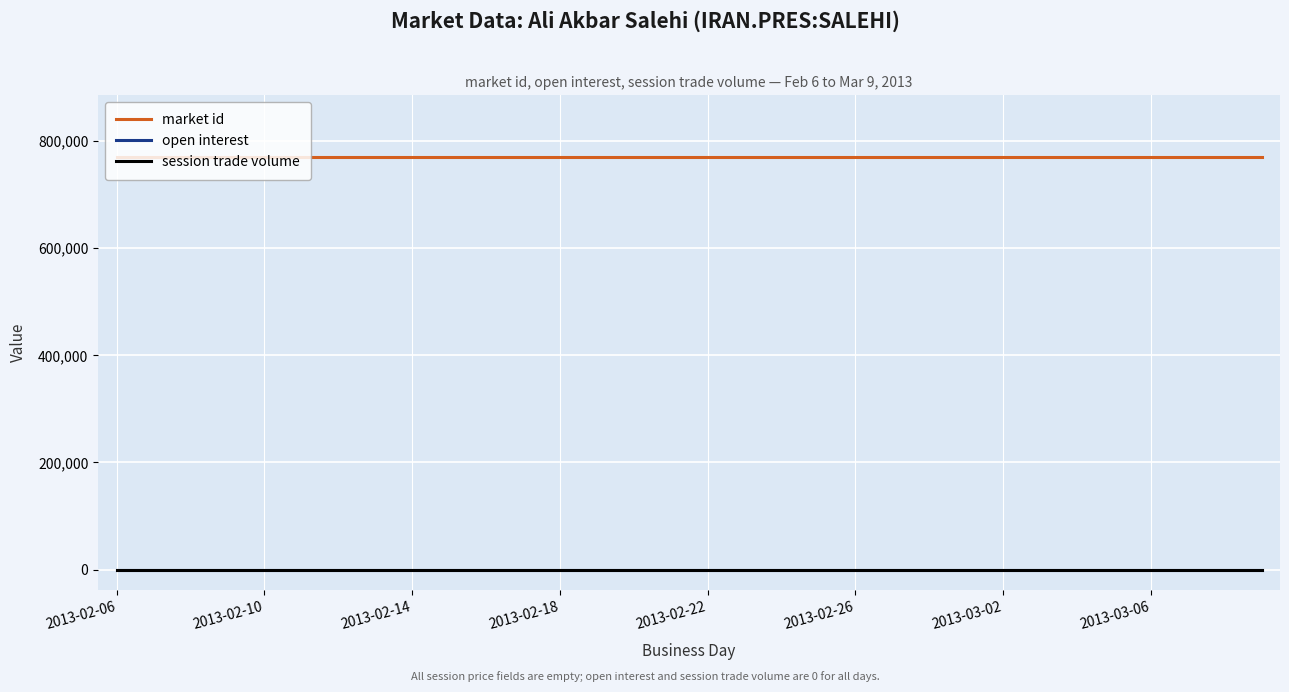

Is this an area chart (filled region under the line)?

No